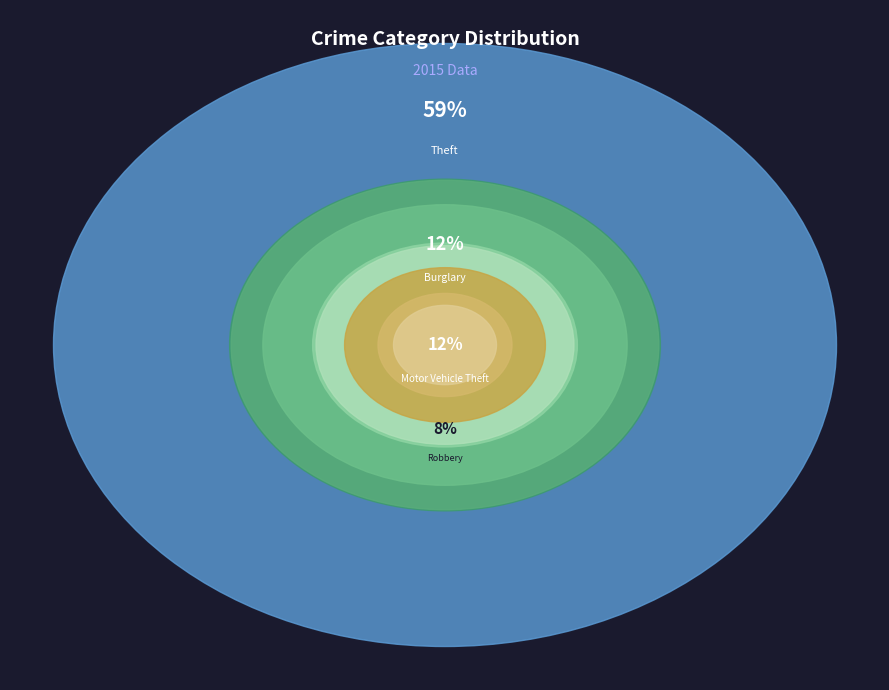

What percentage is the Motor Vehicle Theft slice, to the nearest percent?

12%